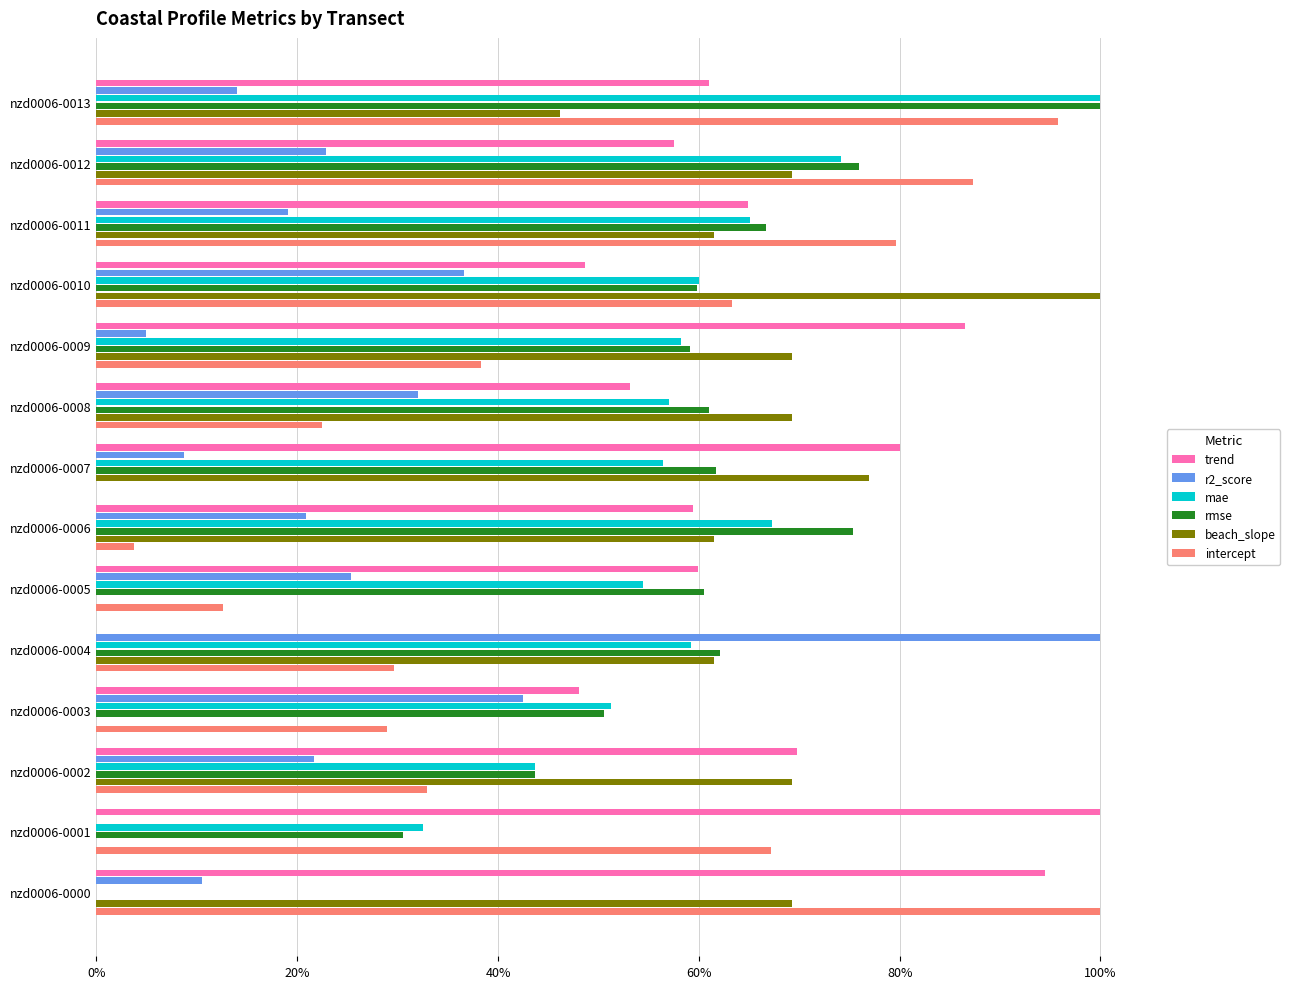

What position from the right is 8?

6